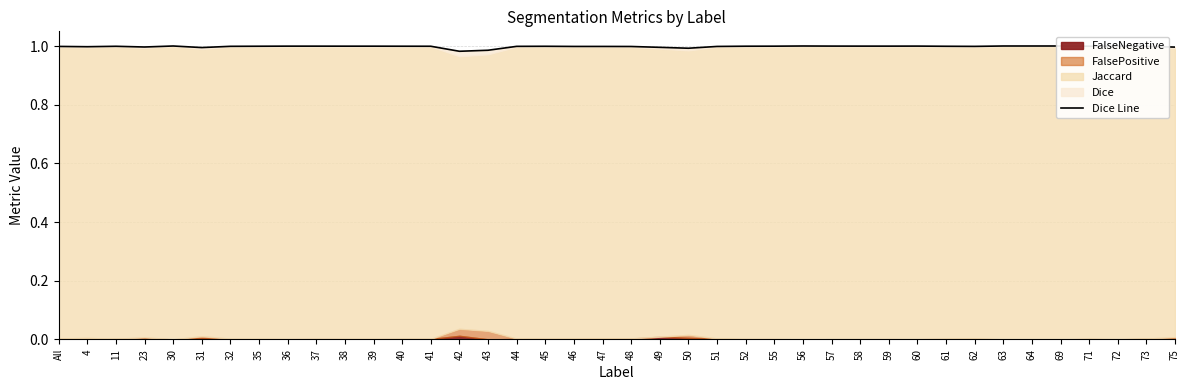

Does the chart display data point markers on the line(s)?

No